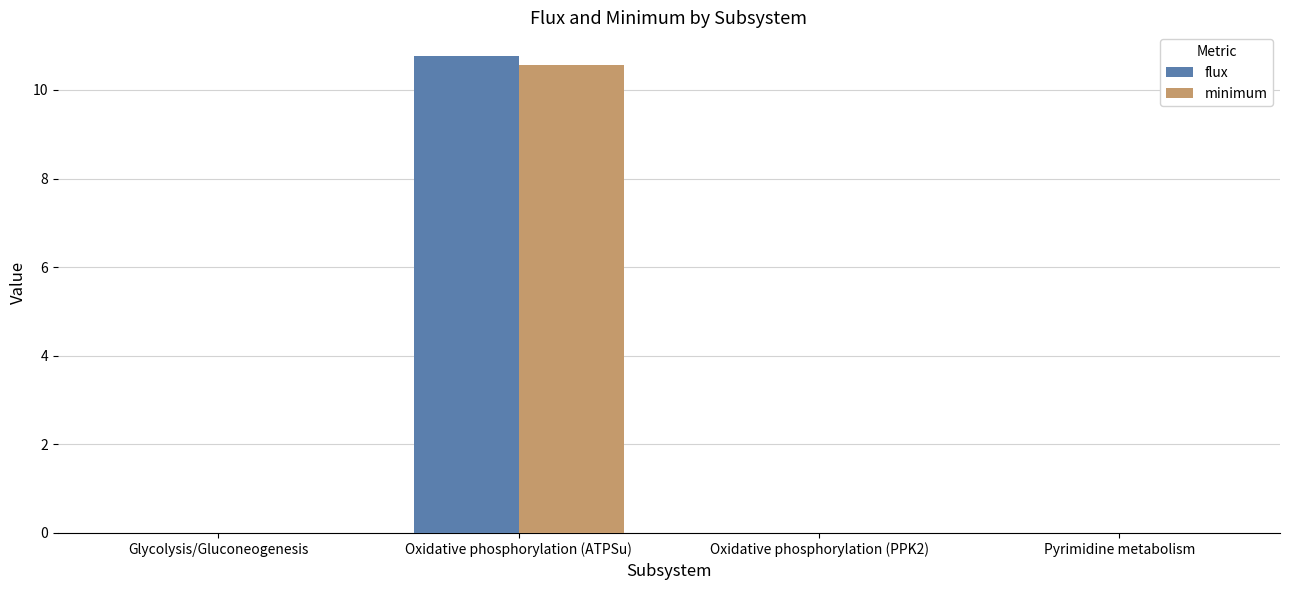

How many data points does each series have?

4